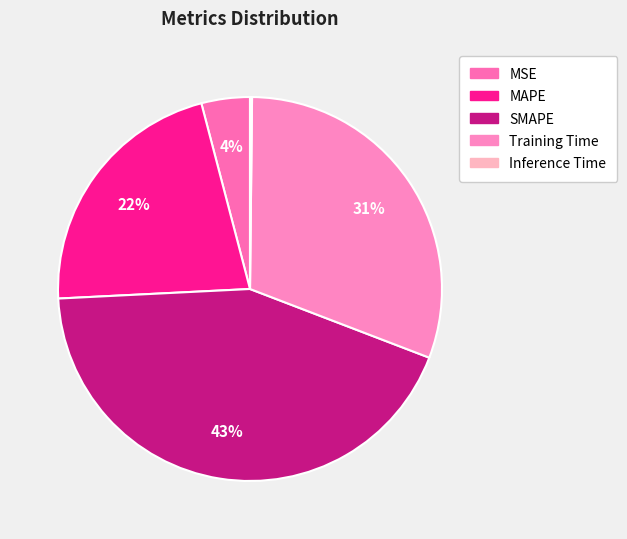

To the nearest percent, what is the average slice percentage?

20%